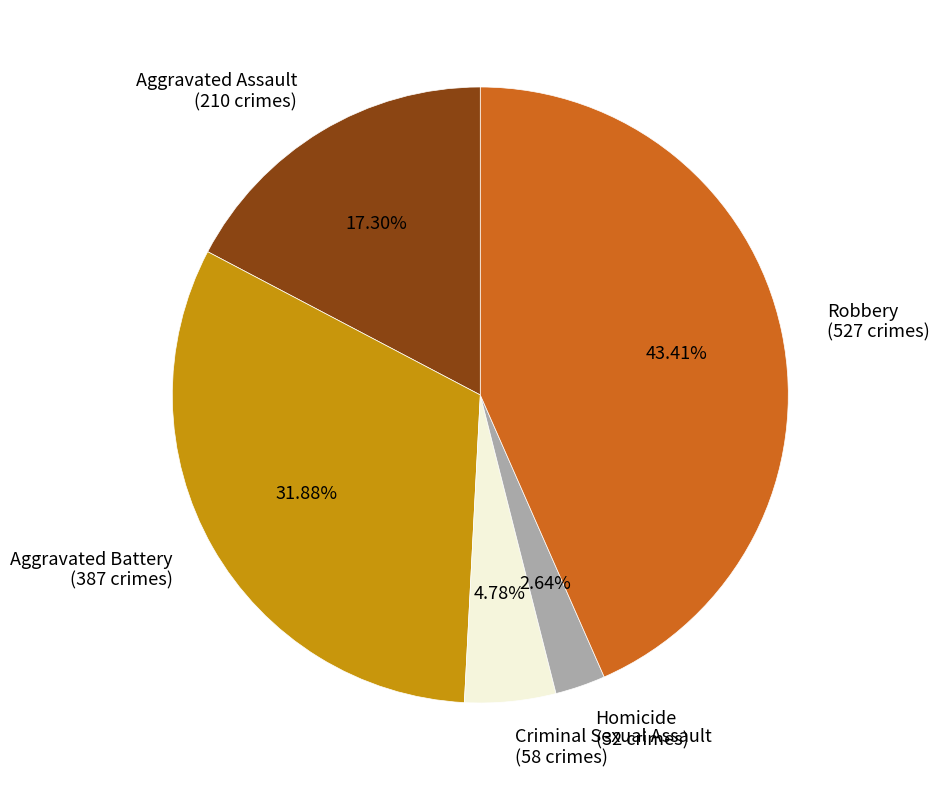

To the nearest percent, what portion does Aggravated Battery represent?

32%